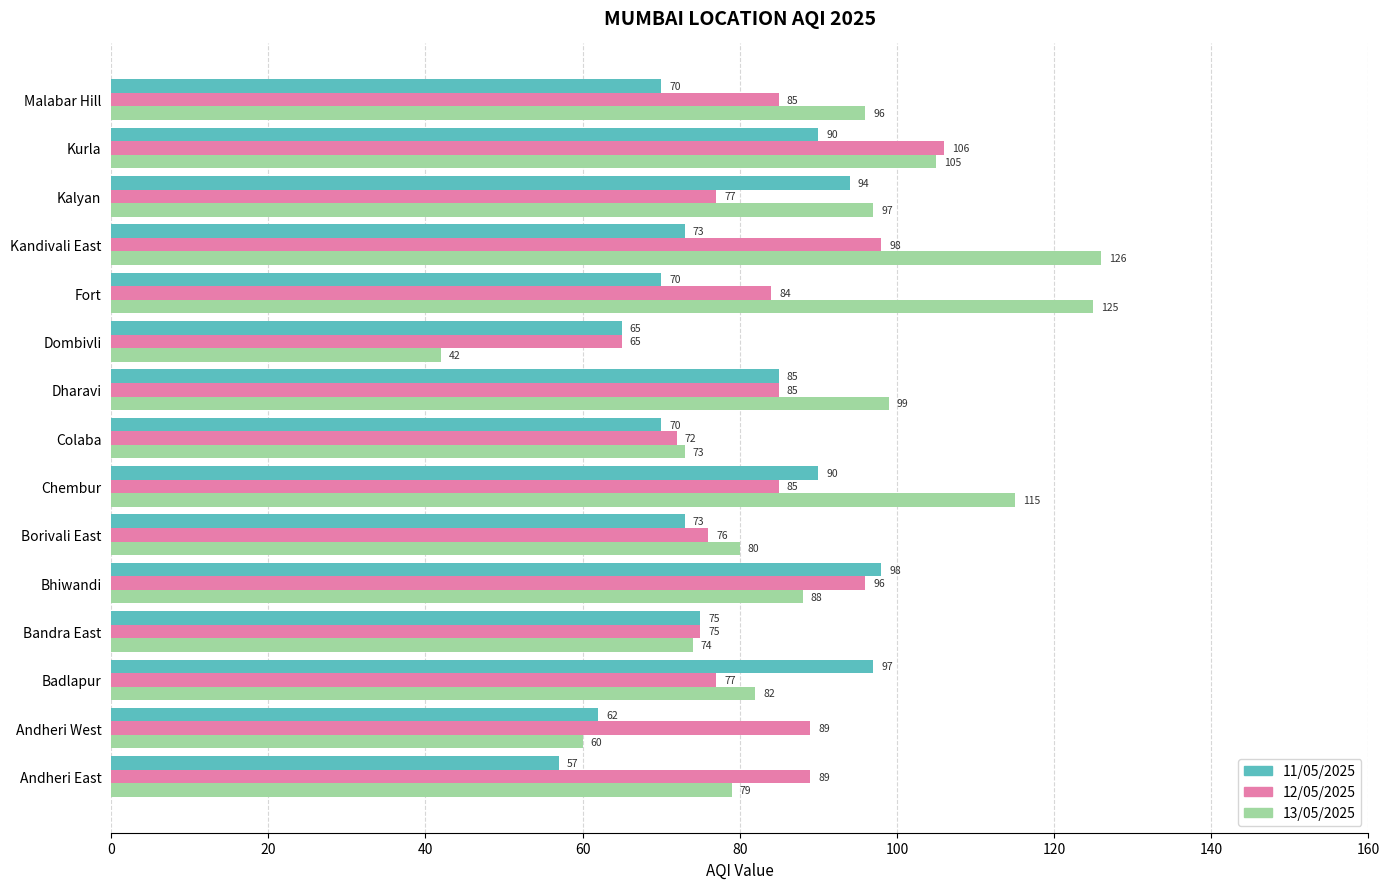

The value of 12/05/2025 at Andheri West is 136. True or false?

False